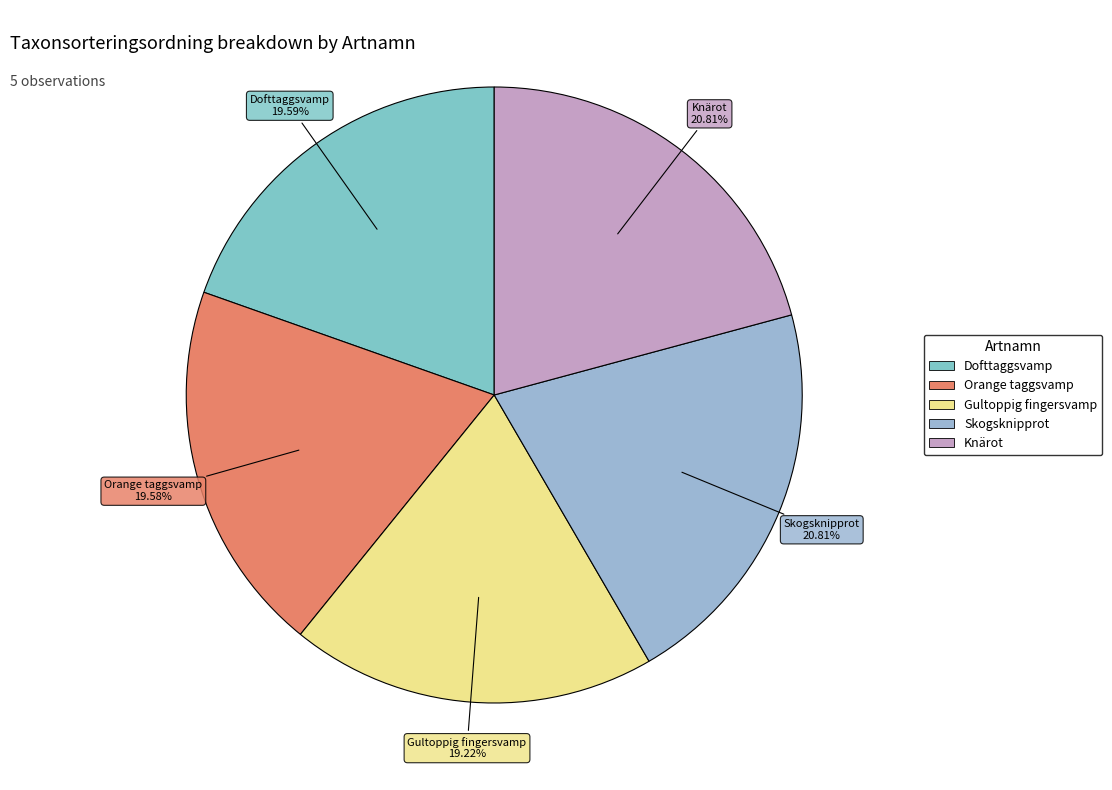

How many slices are in this pie chart?

5